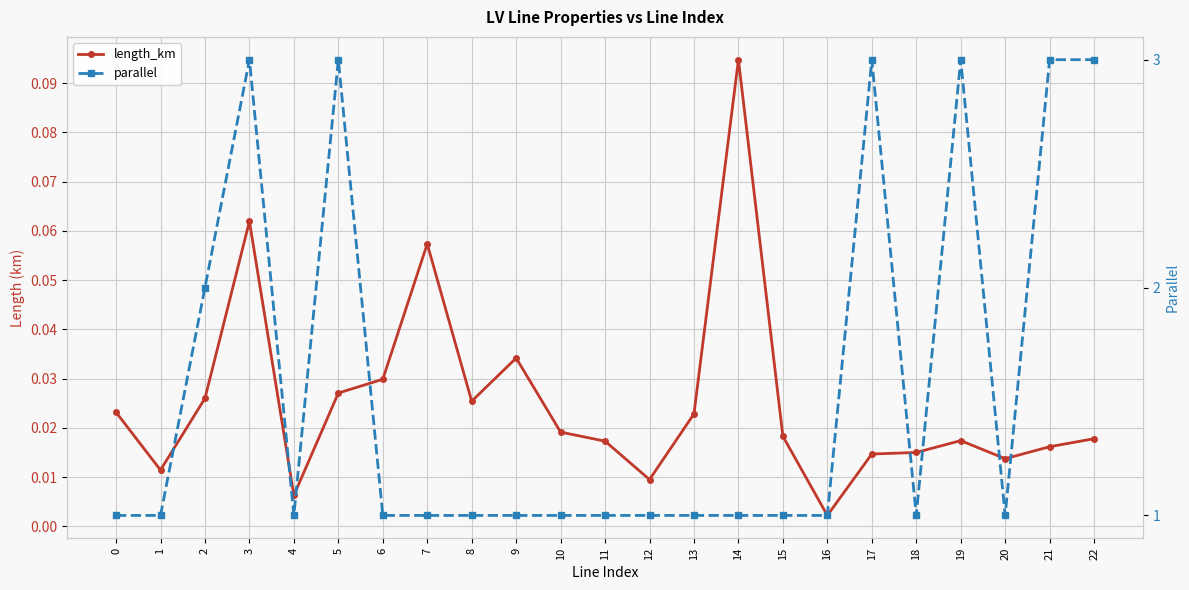

Is it true that parallel equals 1.0 at 16?

True